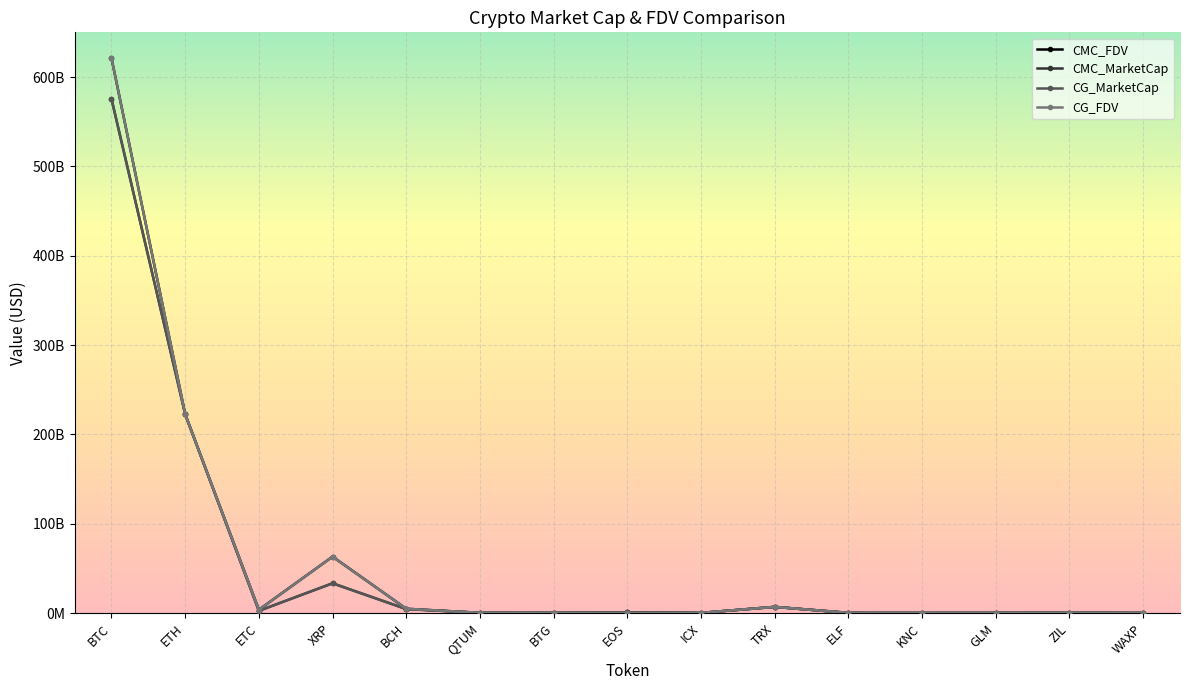

Rank the categories by CMC_FDV value from highest to lowest.

BTC, ETH, XRP, TRX, BCH, ETC, EOS, ZIL, BTG, ELF, QTUM, GLM, ICX, WAXP, KNC